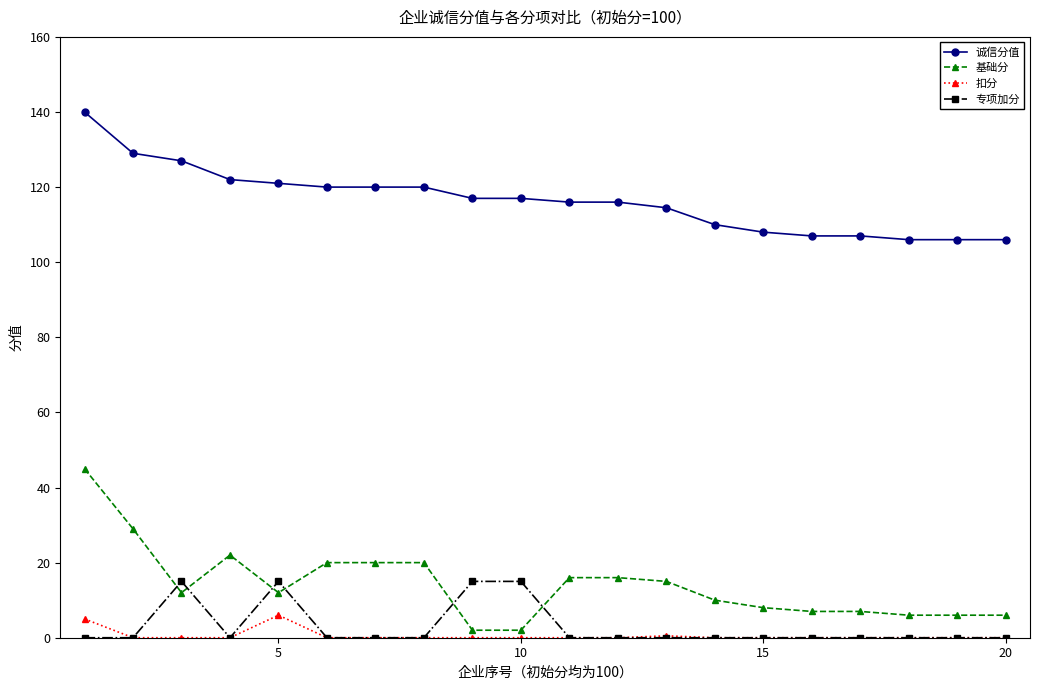

True or false: 扣分 has more than 0 interior local peaks.

True